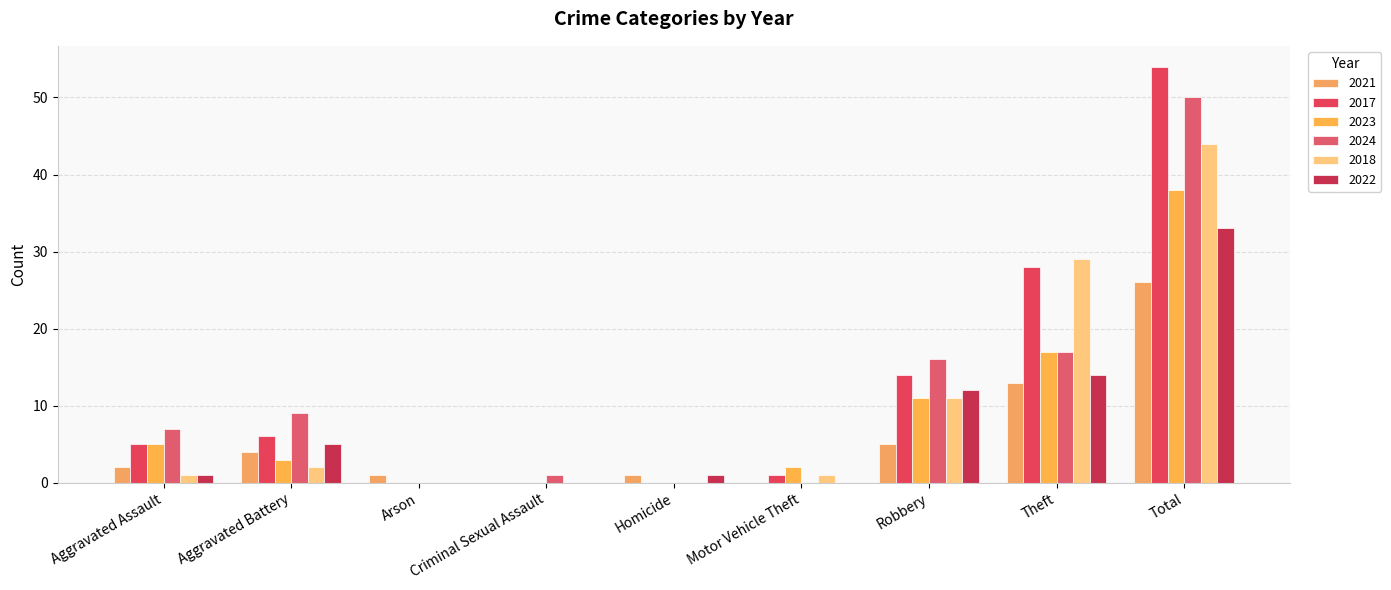

What is the average value of the 2021 series?

6